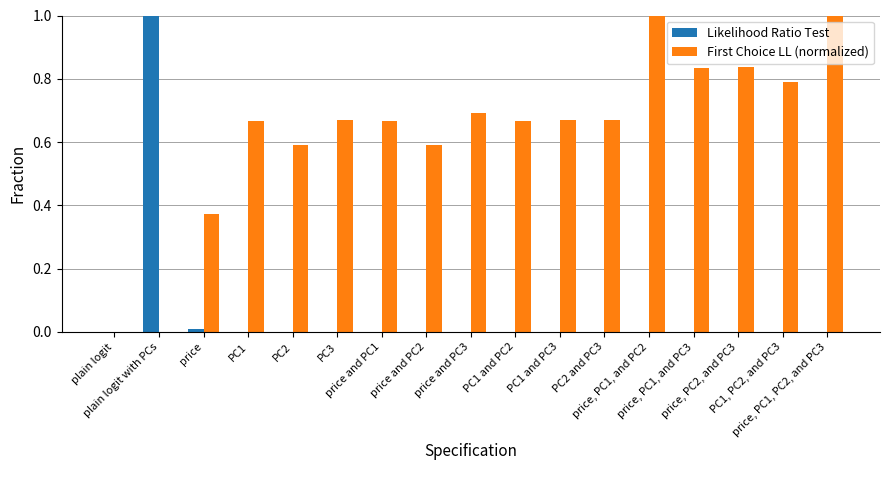

What is the sum of all First Choice LL (normalized) values?

10.7